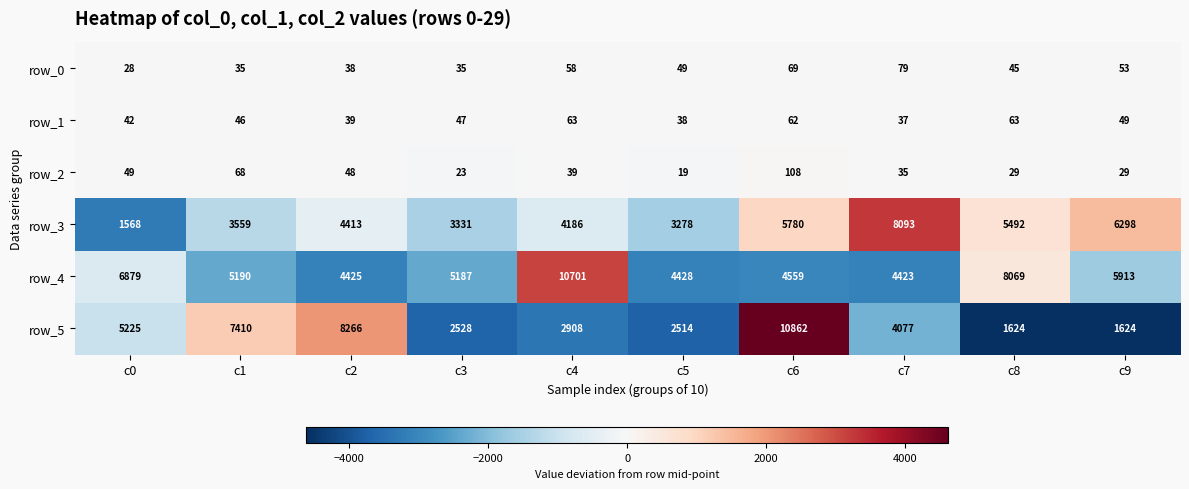

What is the minimum value for row_4?

4423